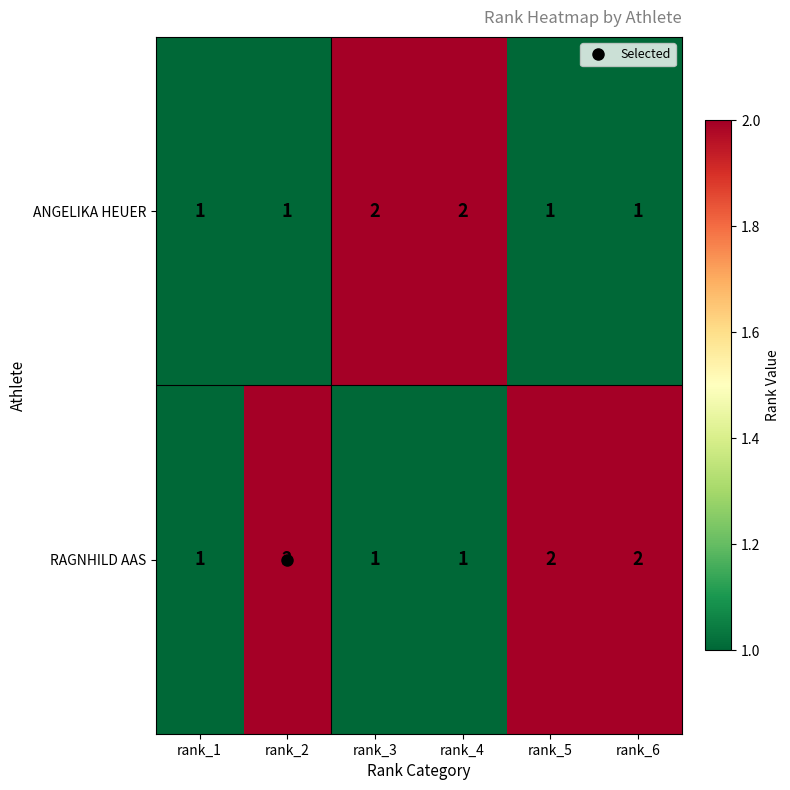

True or false: ANGELIKA HEUER has a value of 1 at rank_3.

False